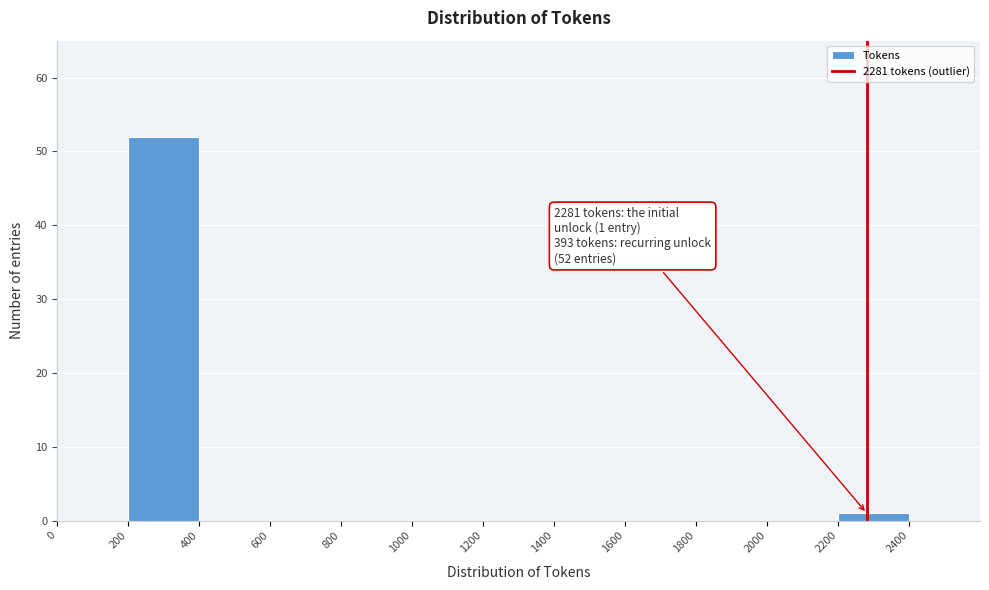

Which range on the x-axis has the tallest bar?

200 to 400